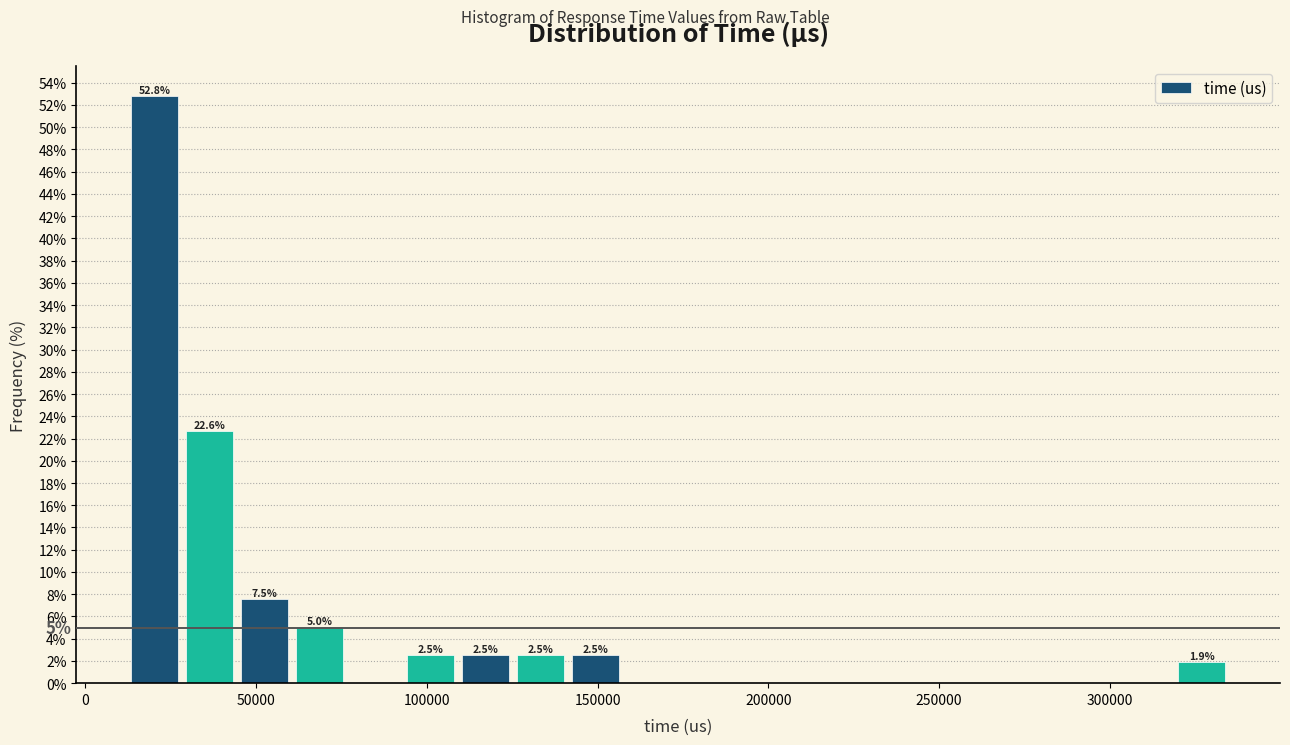

Read against the x-axis, roughly where is the centre of the tallest bar?

20000